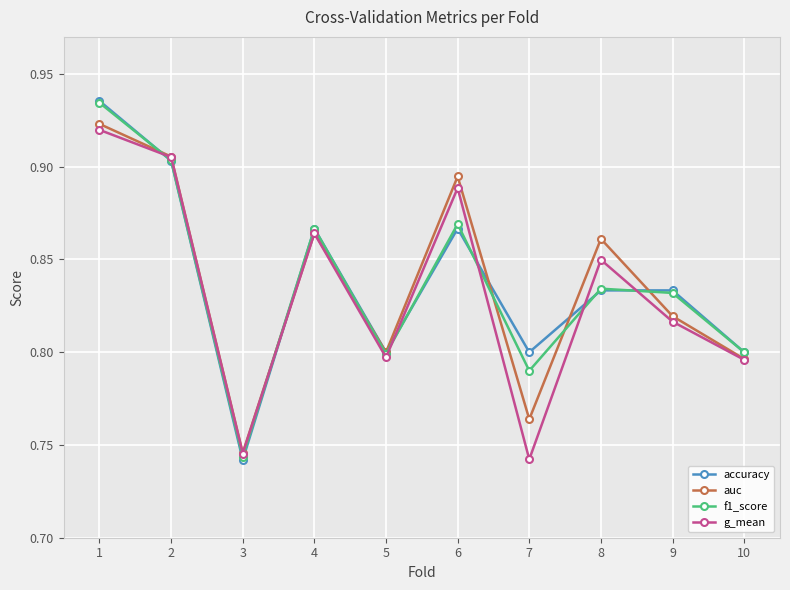

Which category has the lowest value in the auc series?

3